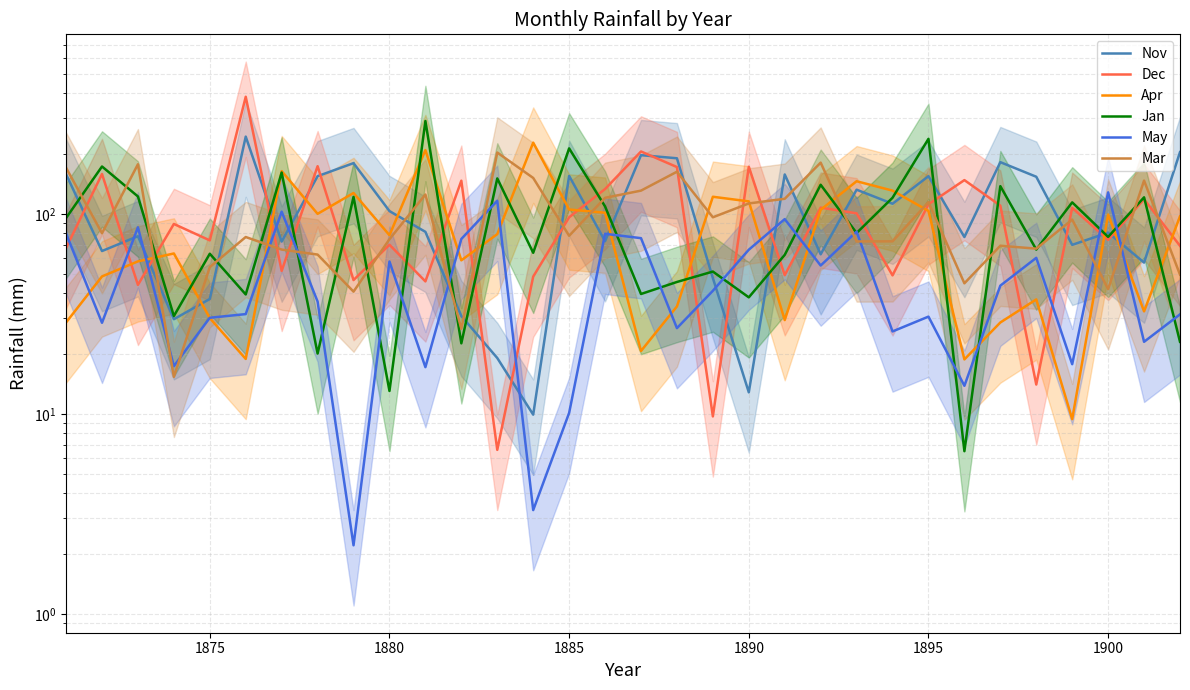

How many lines are shown in the chart?

6